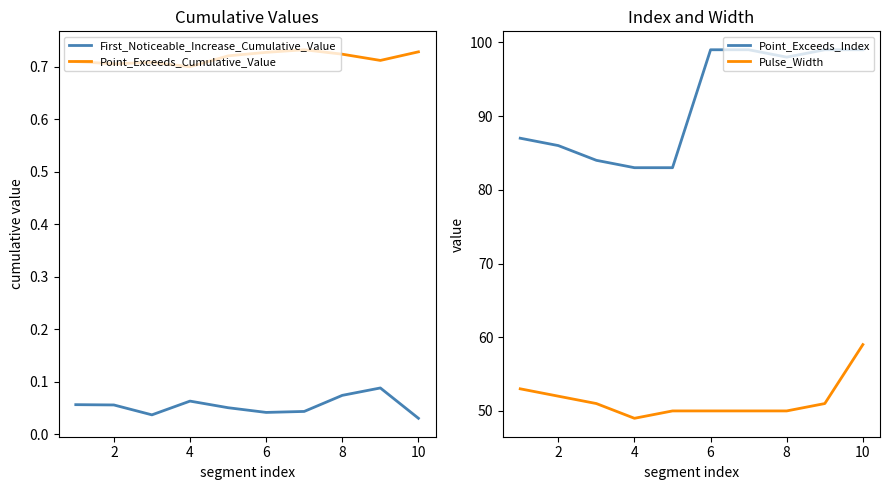

What is the greatest value displayed?

99.0